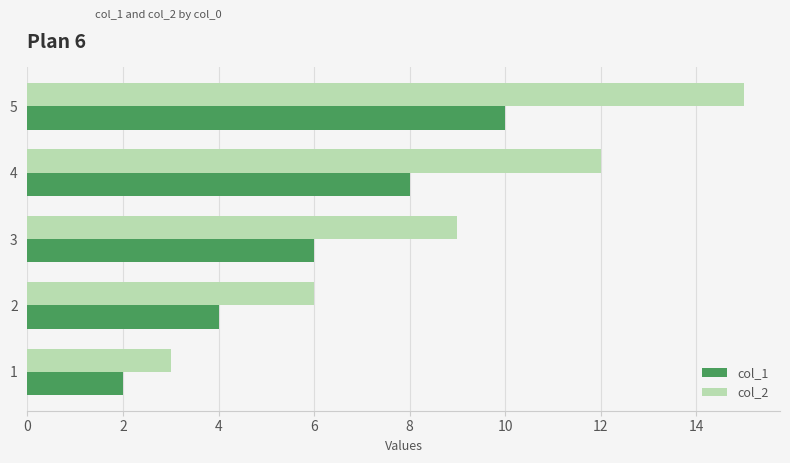

Is the value of col_2 at 4 greater than the value of col_1 at 5?

Yes